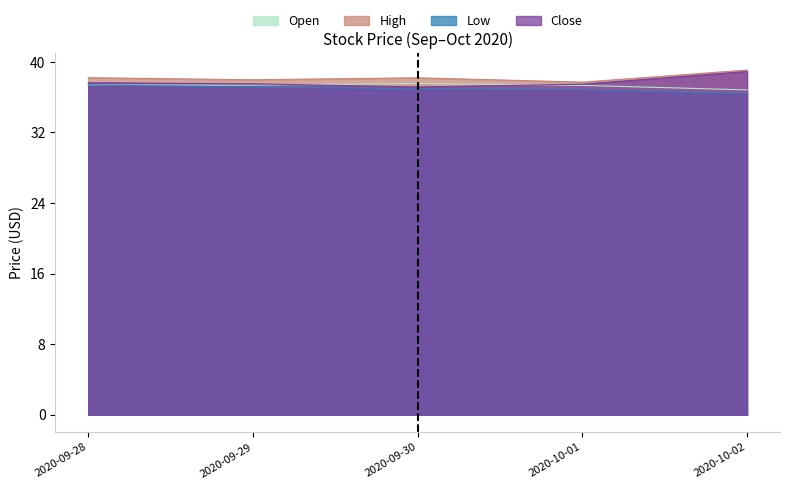

The value of Close at 2020-09-29 is 23.6. True or false?

False